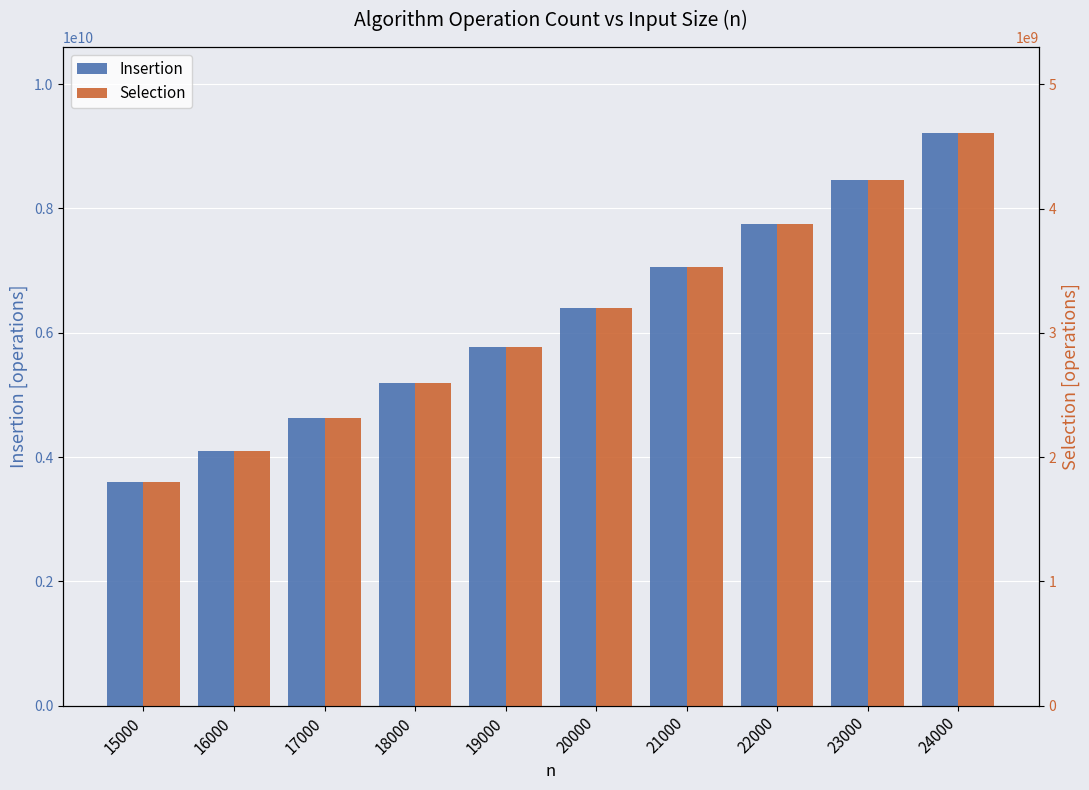

Reading left to right, list all the values displayed in this chart.

Insertion: 15000=3599999993	16000=4095999993	17000=4623999993	18000=5183999993	19000=5775999993	20000=6399999993	21000=7055999993	22000=7743999993	23000=8463999993	24000=9215999993
Selection: 15000=1800329980	16000=2048351980	17000=2312373980	18000=2592395980	19000=2888417980	20000=3200439980	21000=3528461980	22000=3872483980	23000=4232505980	24000=4608527980